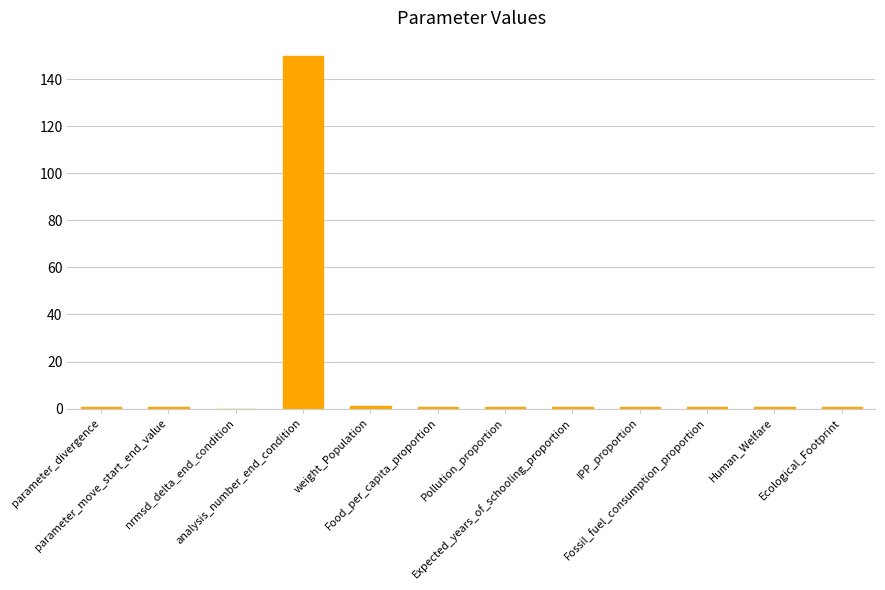

What is the greatest value displayed?

150.0